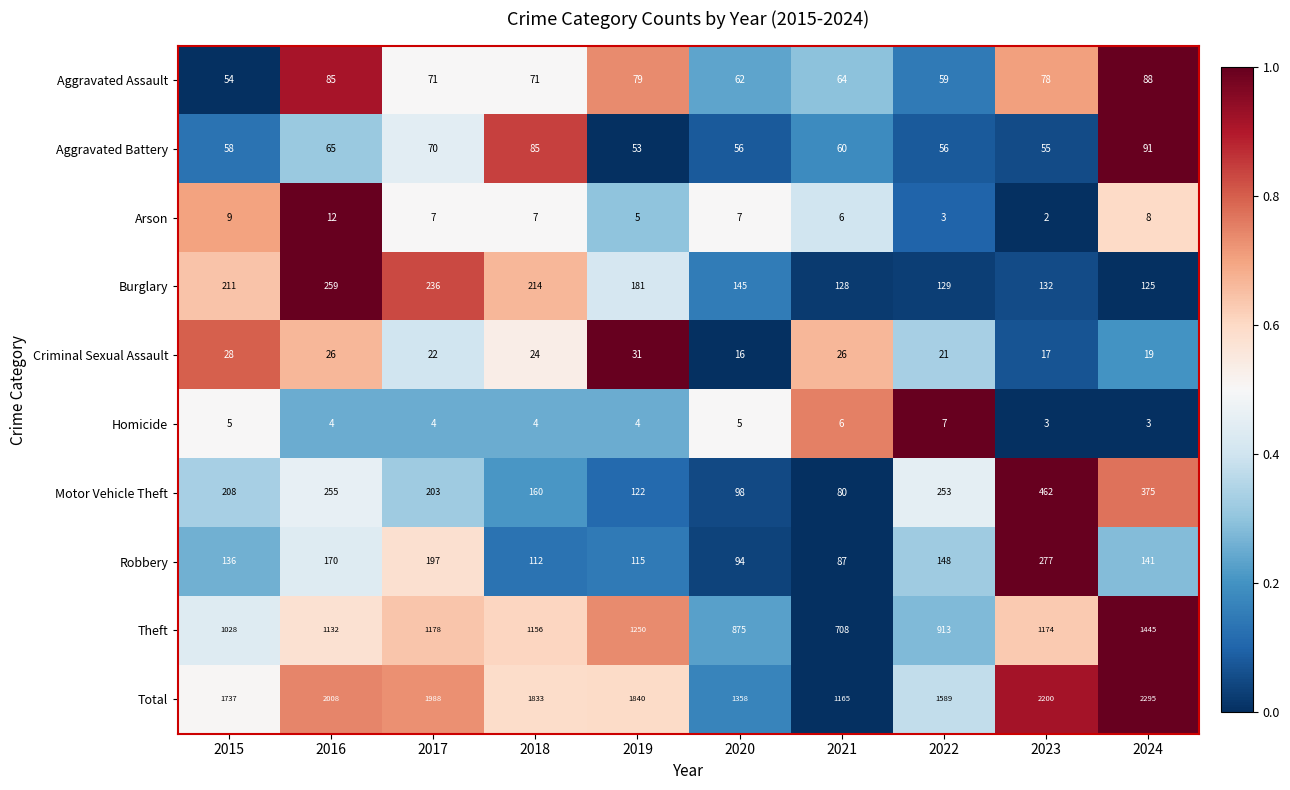

At 2019, list the series in order from largest to smallest.

Total, Theft, Burglary, Motor Vehicle Theft, Robbery, Aggravated Assault, Aggravated Battery, Criminal Sexual Assault, Arson, Homicide